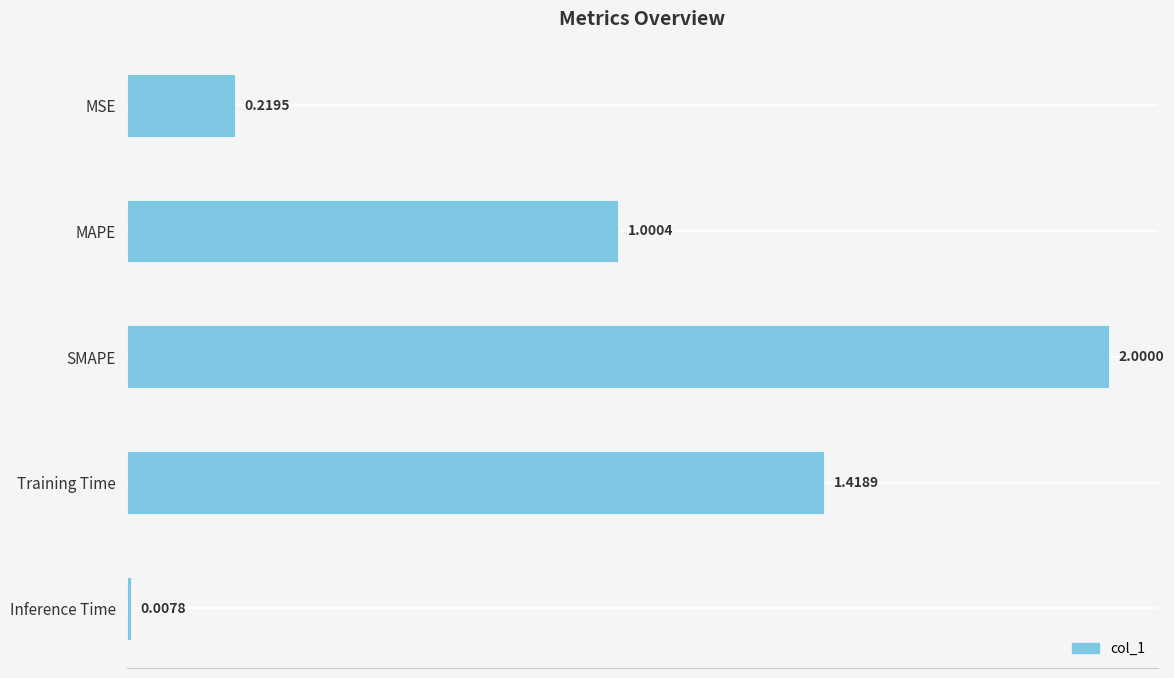

What is the change in value from MAPE to Inference Time?

-1.0